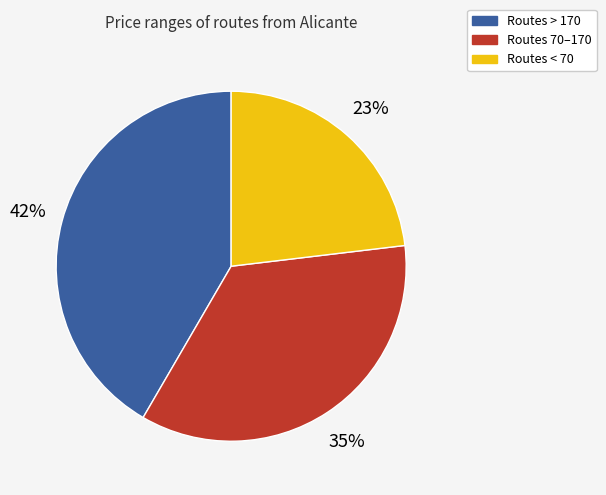

Is there a majority slice in this chart?

No